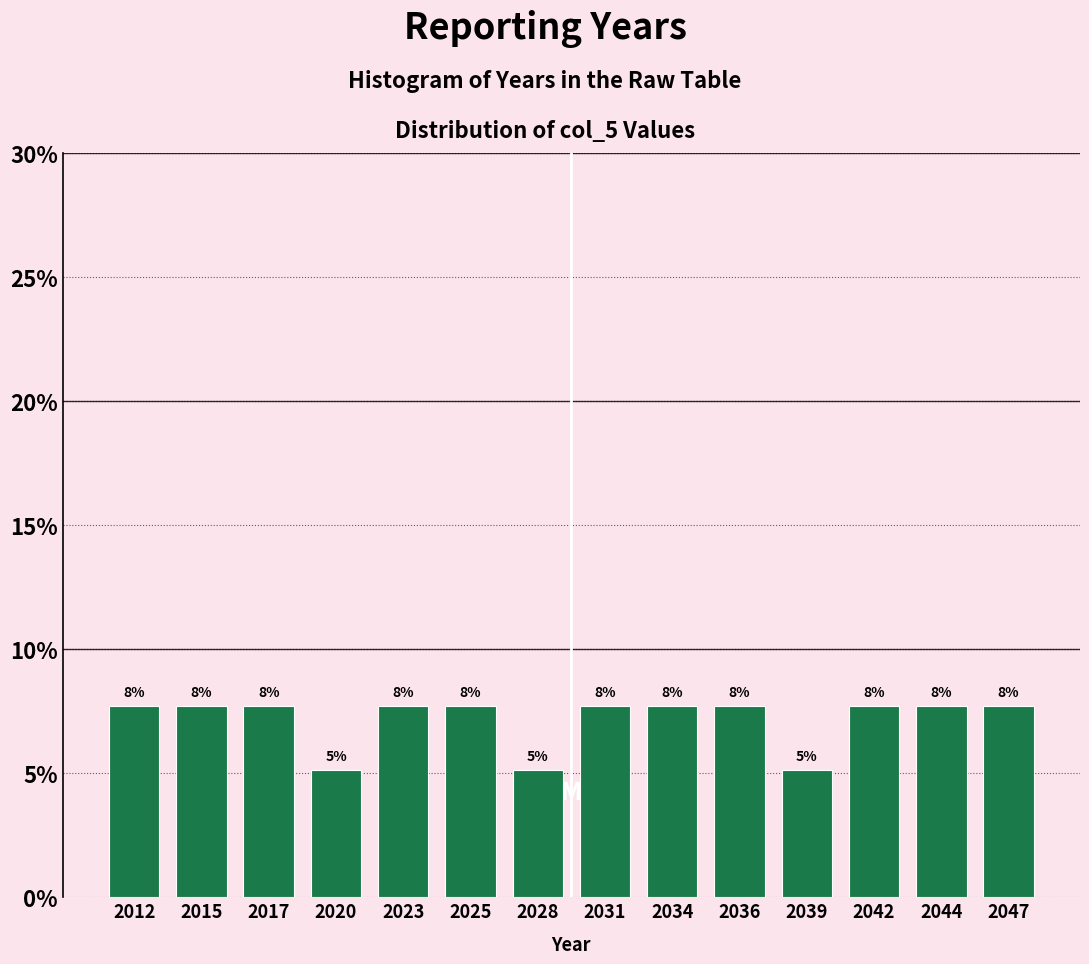

How many bars are there in total?

14